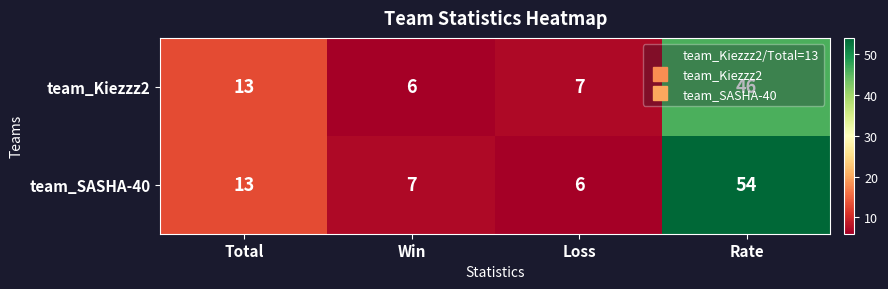

Rank the series by their maximum value, from highest to lowest.

team_SASHA-40, team_Kiezzz2